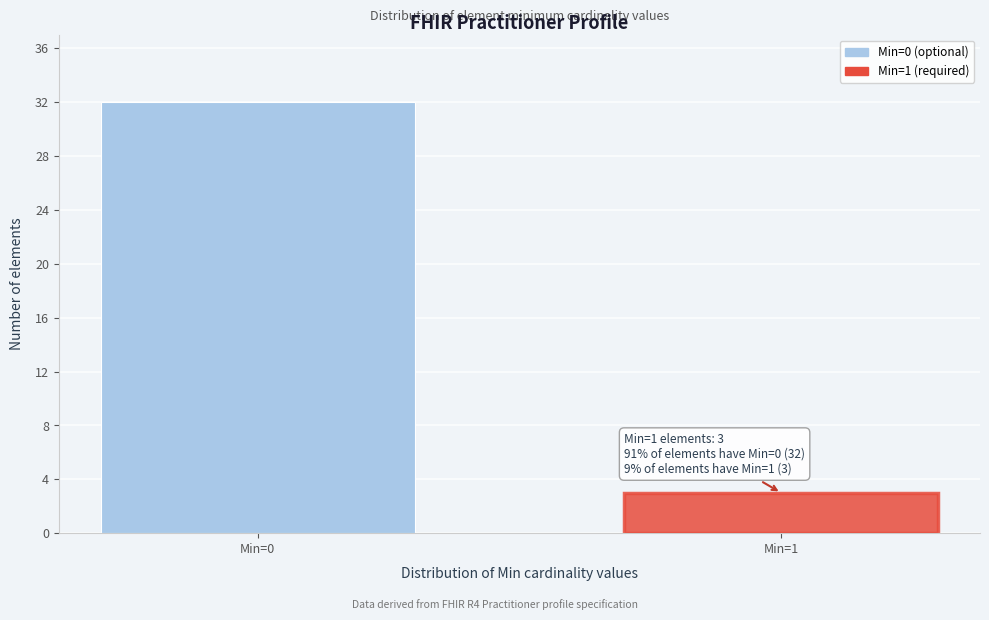

Reading left to right, transcribe all the data shown in this chart.

Min=0=32	Min=1=3